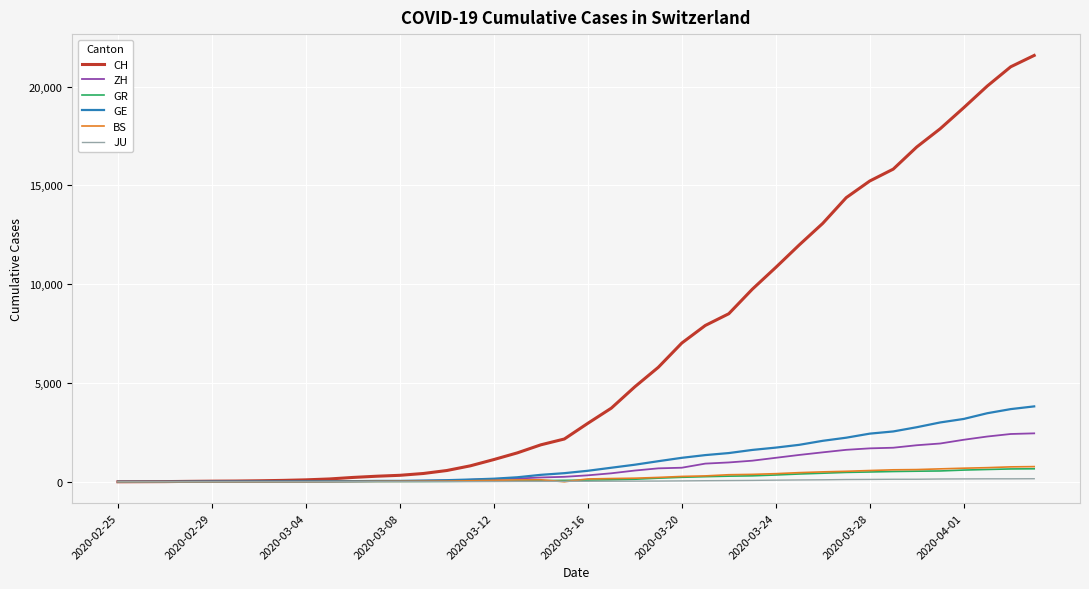

Which series has the largest range (max minus min)?

CH